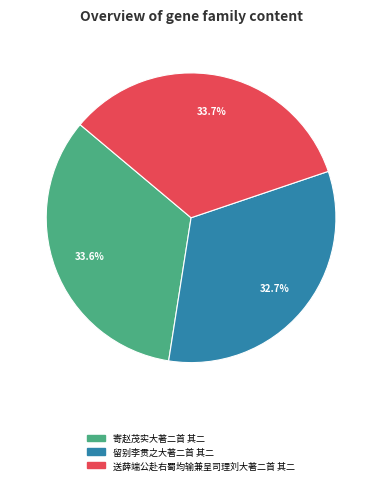

Is there a majority slice in this chart?

No